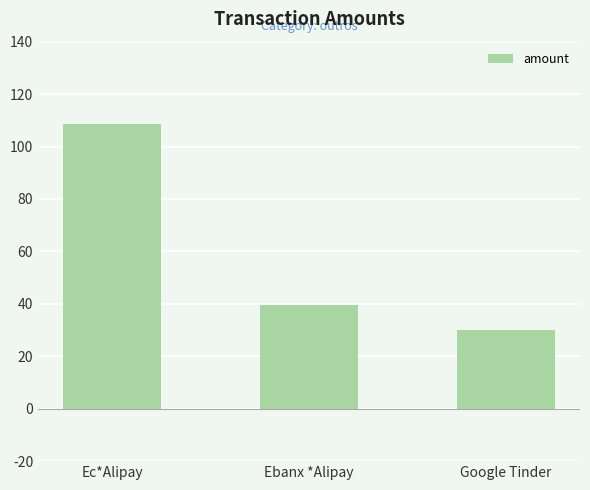

How many values are below 39?

1